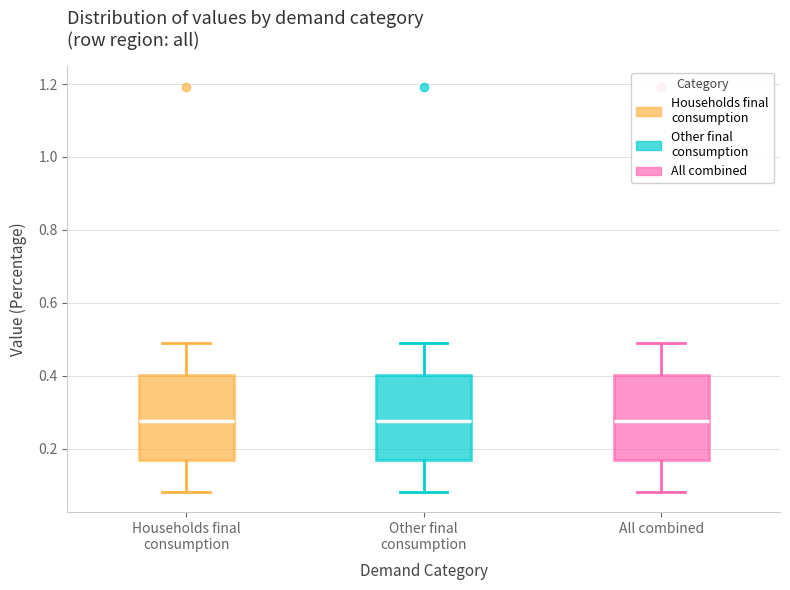

Reading left to right, read every box against the y-axis: the position of its median line, the range the box covers, and the ends of its whiskers. The values are not printed on the chart, so give them approximately, as read against the axis.

Households final consumption: median 0.28, box 0.18 to 0.40, whiskers 0.08 to 0.50
Other final consumption: median 0.28, box 0.18 to 0.40, whiskers 0.08 to 0.50
All combined: median 0.28, box 0.18 to 0.40, whiskers 0.08 to 0.50